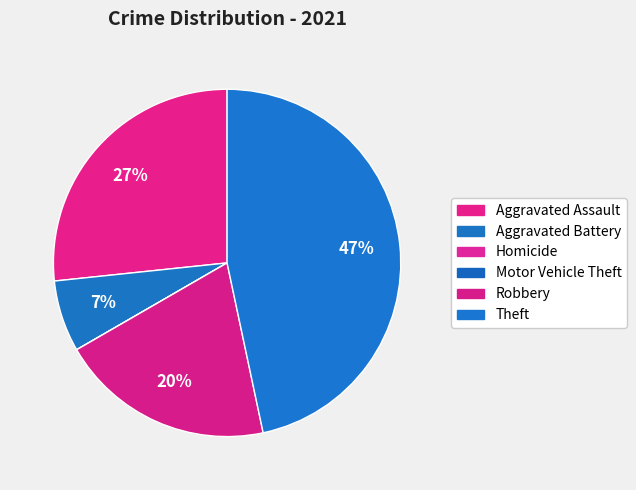

Is there a majority slice in this chart?

No